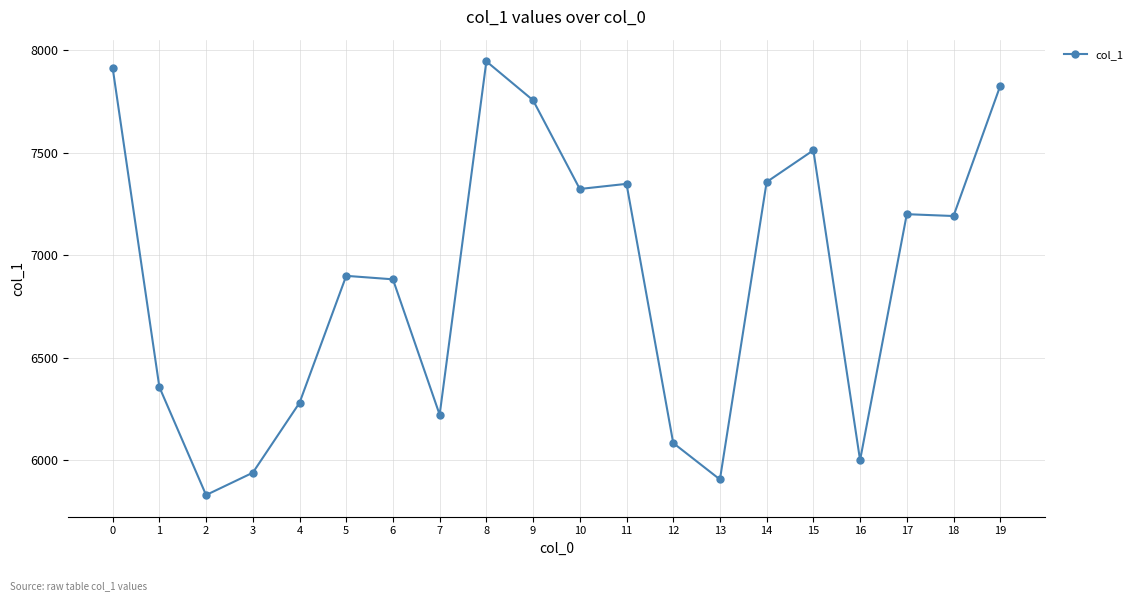

How many lines are shown in the chart?

1